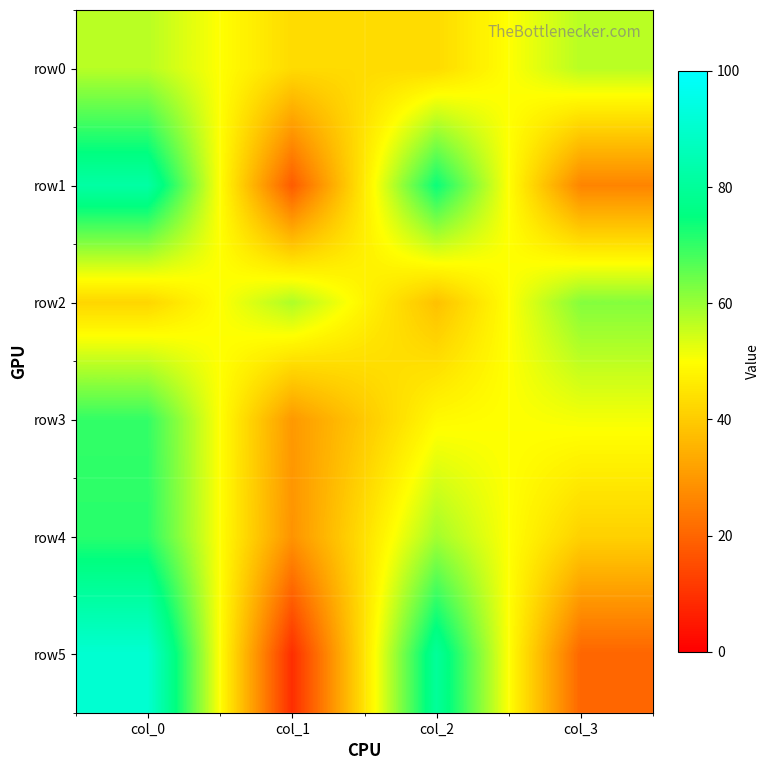

What is the total value across all series at col_0?

413